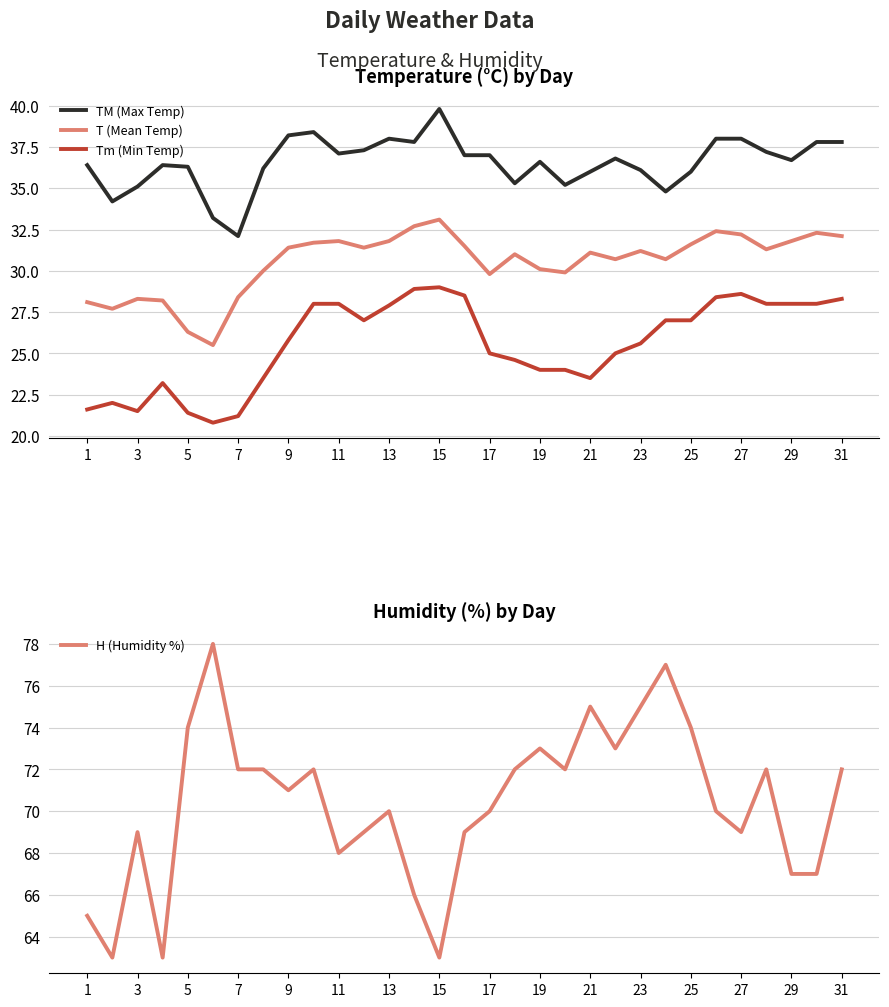

What is the difference between the maximum and second lowest values in the T (Mean Temp) series?

6.8